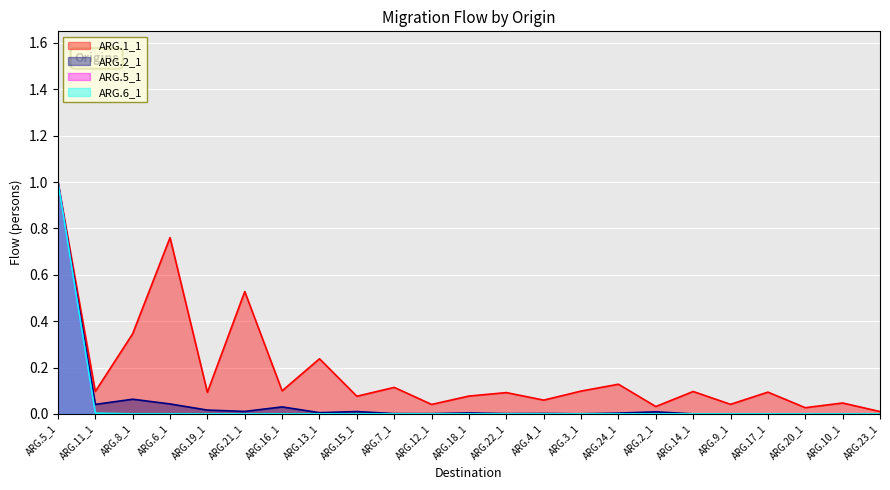

True or false: ARG.6_1 and ARG.5_1 intersect in this chart.

False